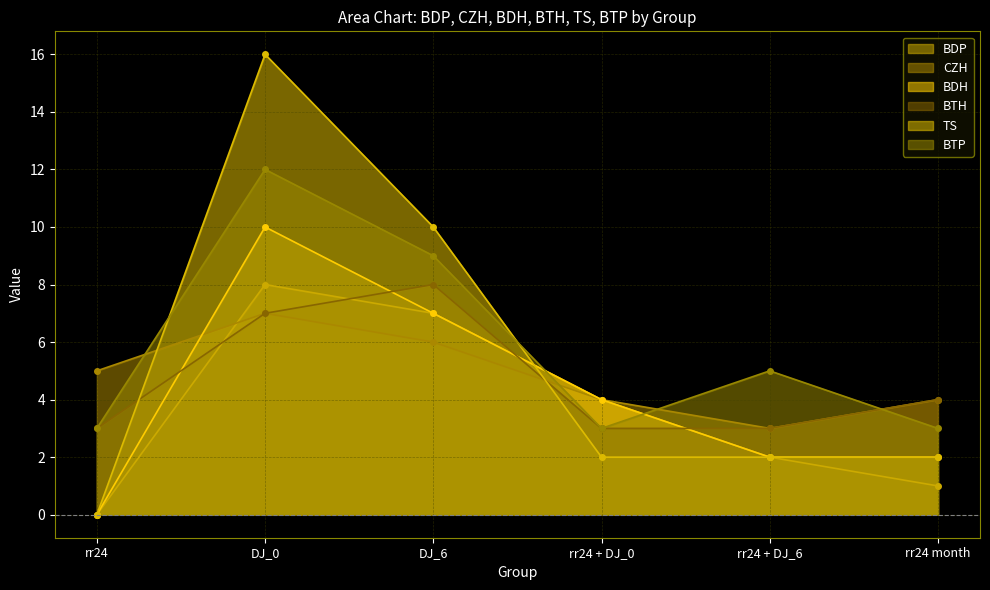

How many intersections are there between TS and BDP?

1